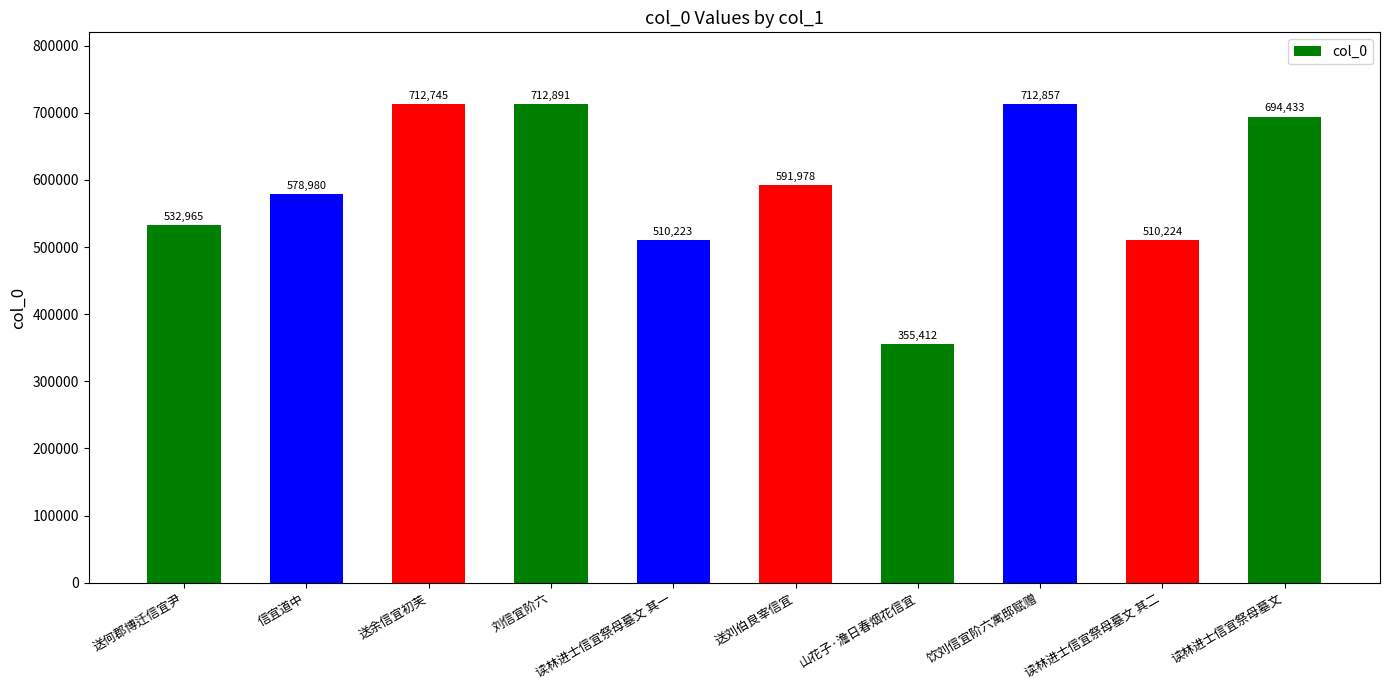

Between 送何郡博迁信宜尹 and 送余信宜初芙, which is larger?

送余信宜初芙